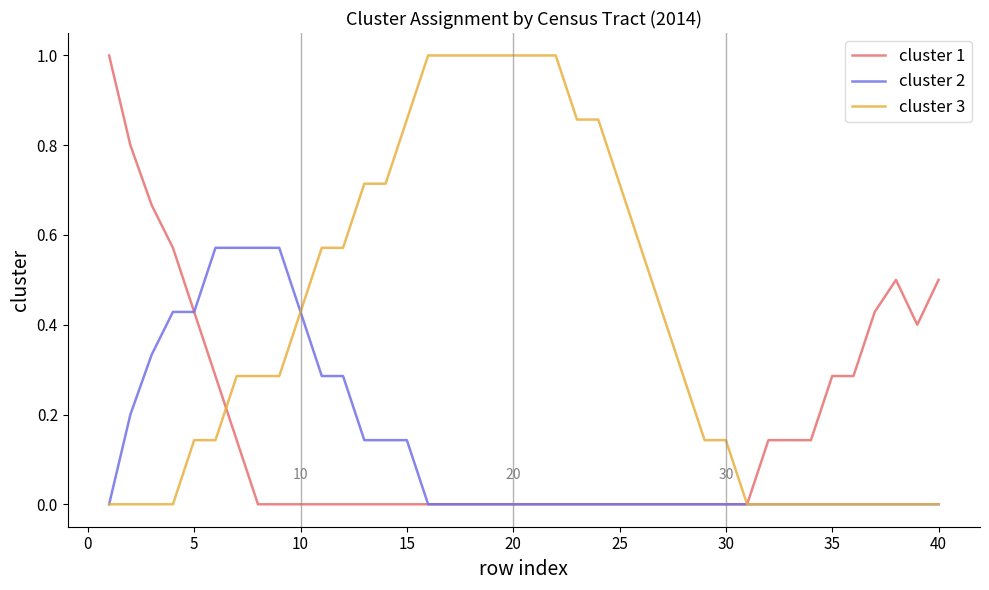

What is the maximum value for cluster 3?

1.0